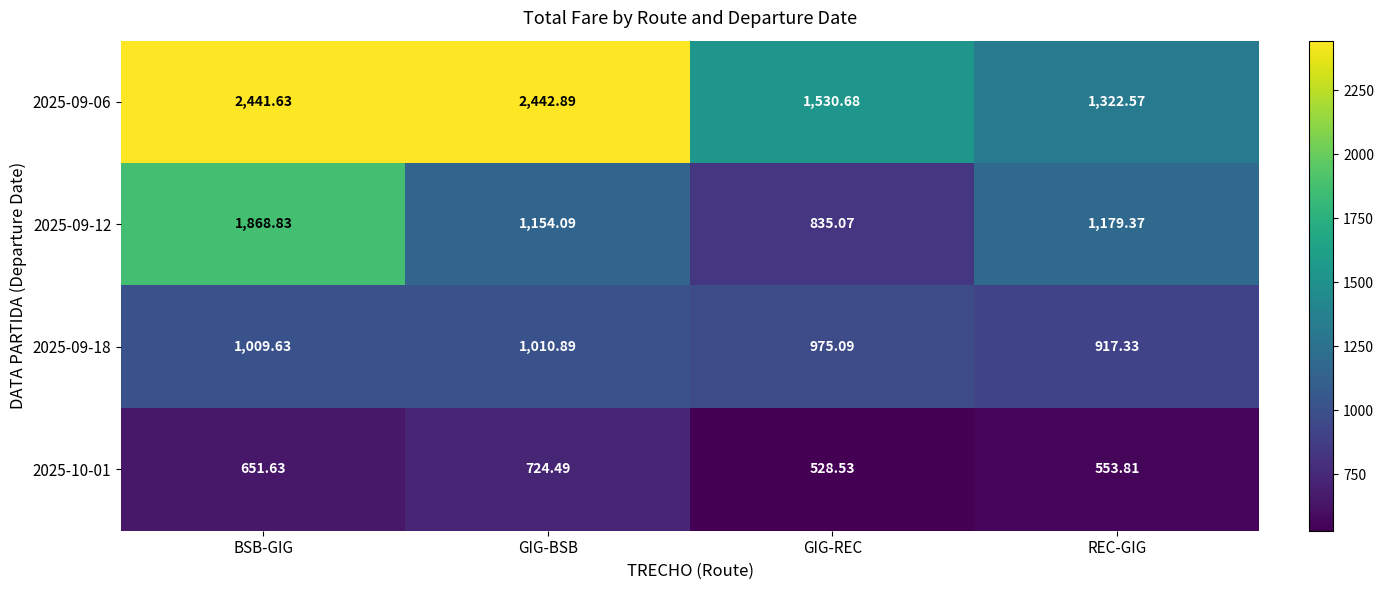

What is the minimum value shown in the chart?

528.5